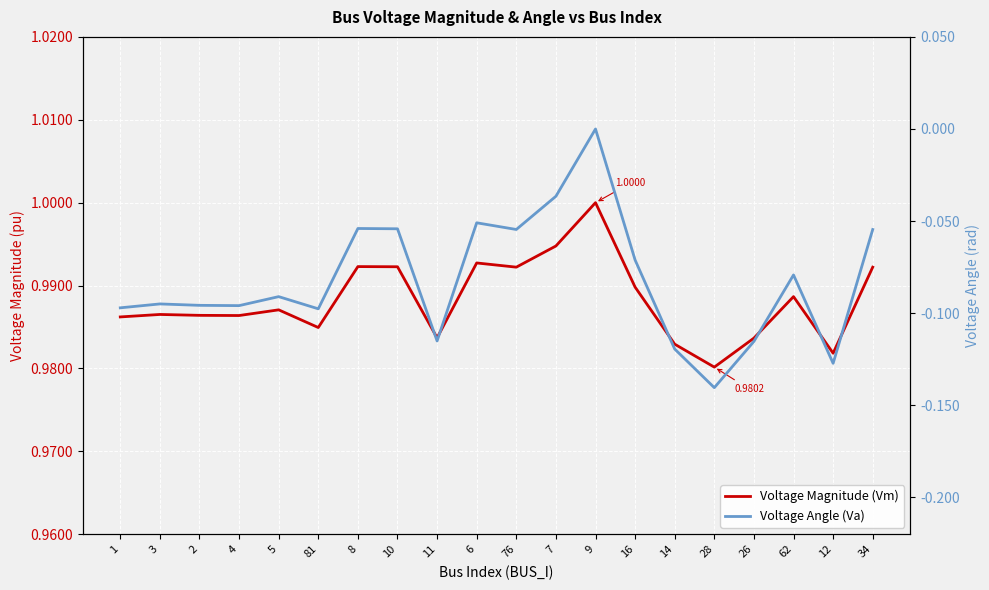

What is the value of the Voltage Angle (Va) point at the 15th from the left?

-0.1